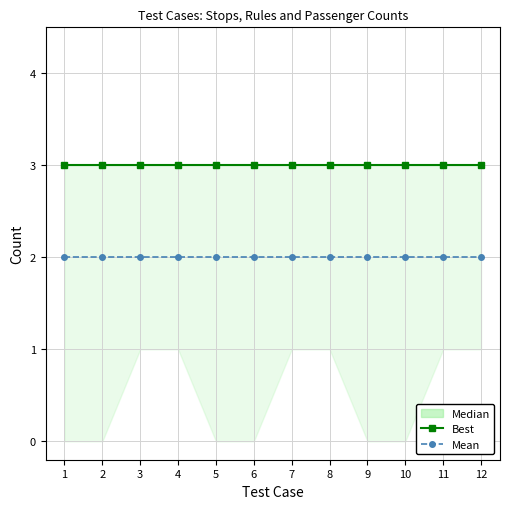

True or false: Best has more than 1 points higher than both neighbors.

False